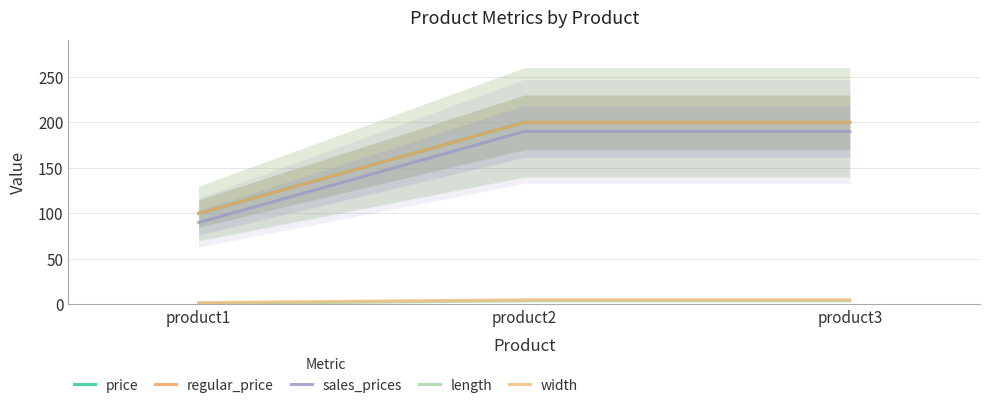

Between product2 and product1, which is larger?

product2